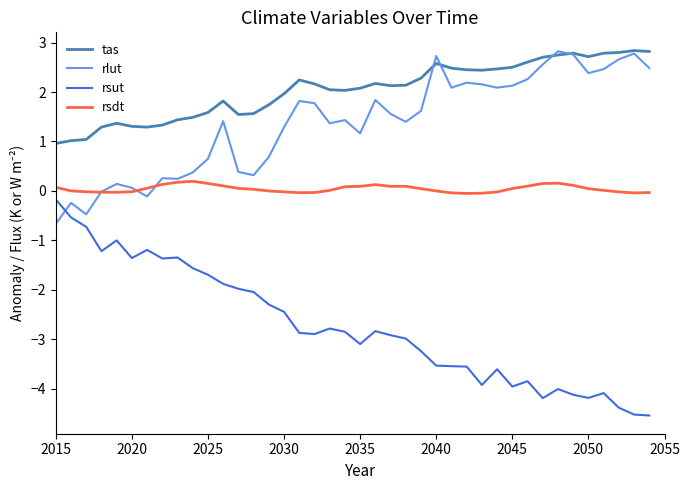

True or false: rsut and tas cross at least once.

False